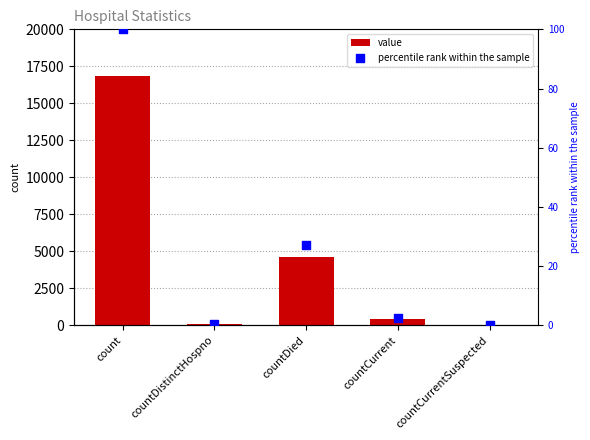

Which series has the largest Y range (max minus min)?

value